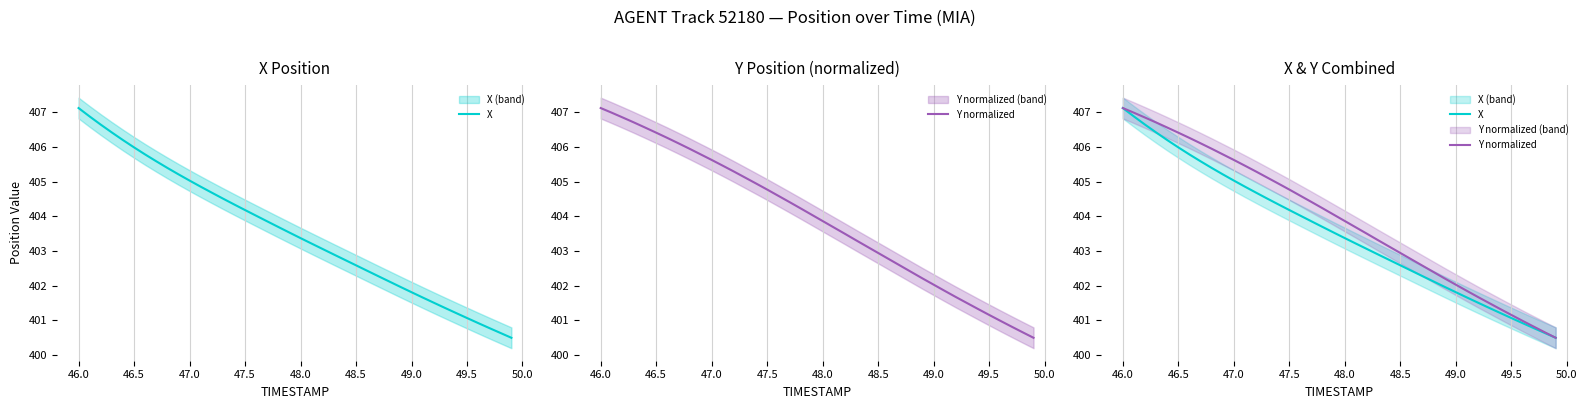

What is the sum of all X values?

16142.0